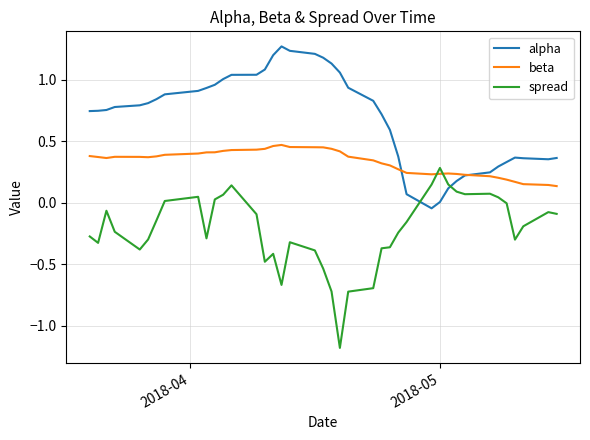

Rank the series by their maximum value, from highest to lowest.

alpha, beta, spread